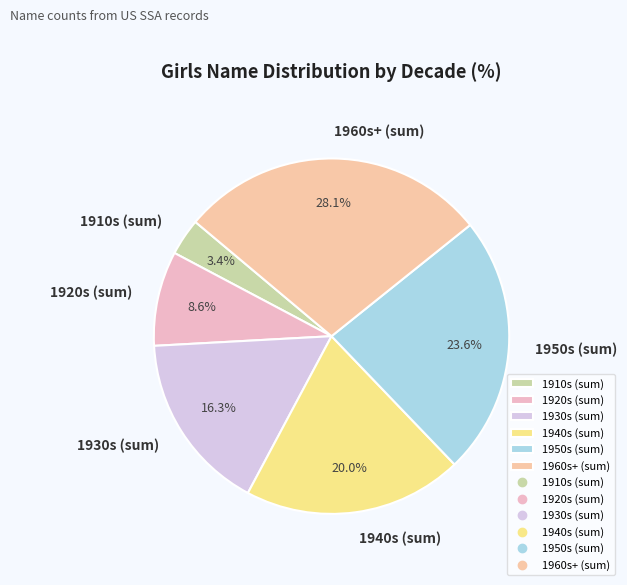

How much of the chart is everything except 1940s (sum)?

80.0%